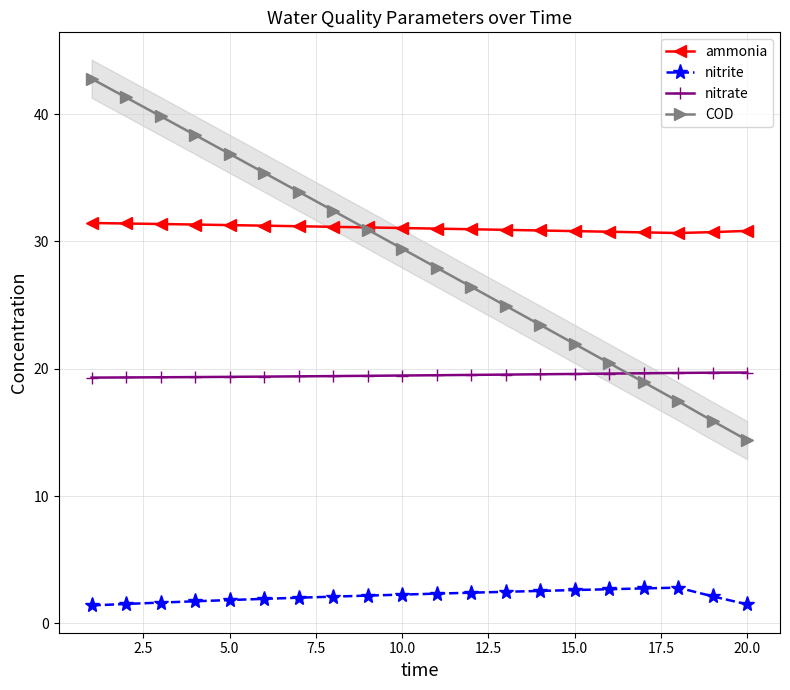

True or false: COD and nitrite intersect in this chart.

False